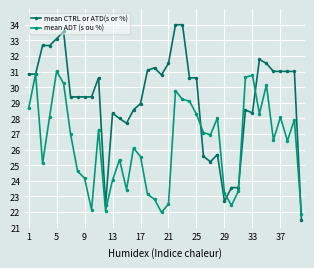

What is the value of the mean CTRL or ATD(s or %) point at the 39th from the left?

31.0